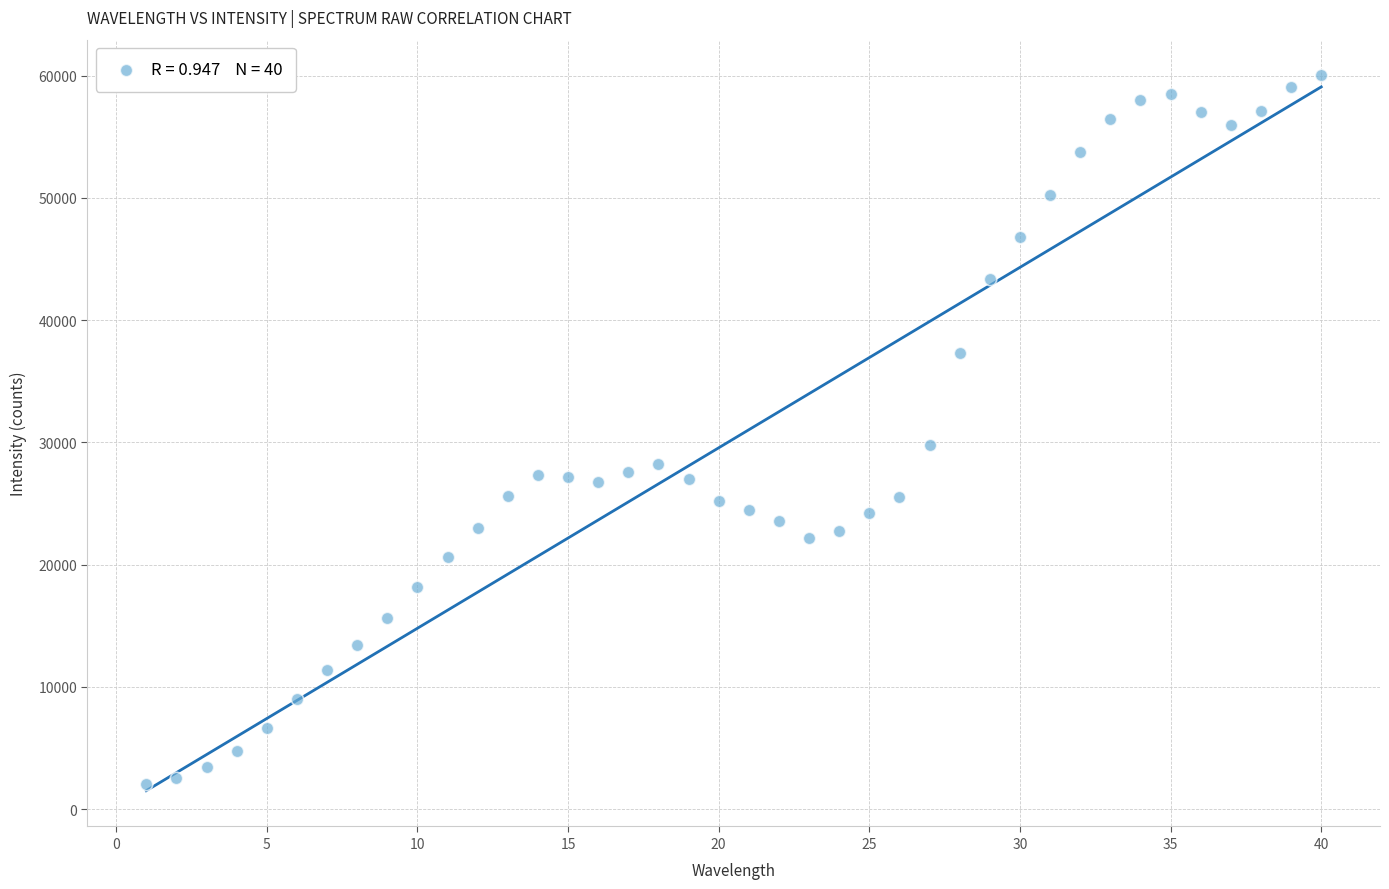

What is the range of Y values (max minus min)?

58008